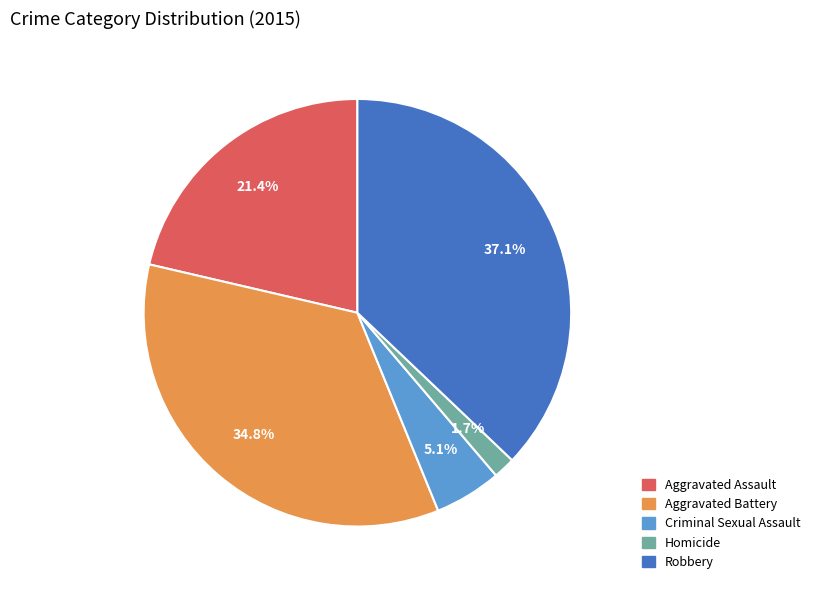

To the nearest percent, what is the difference between the largest and smallest slice percentages?

35%